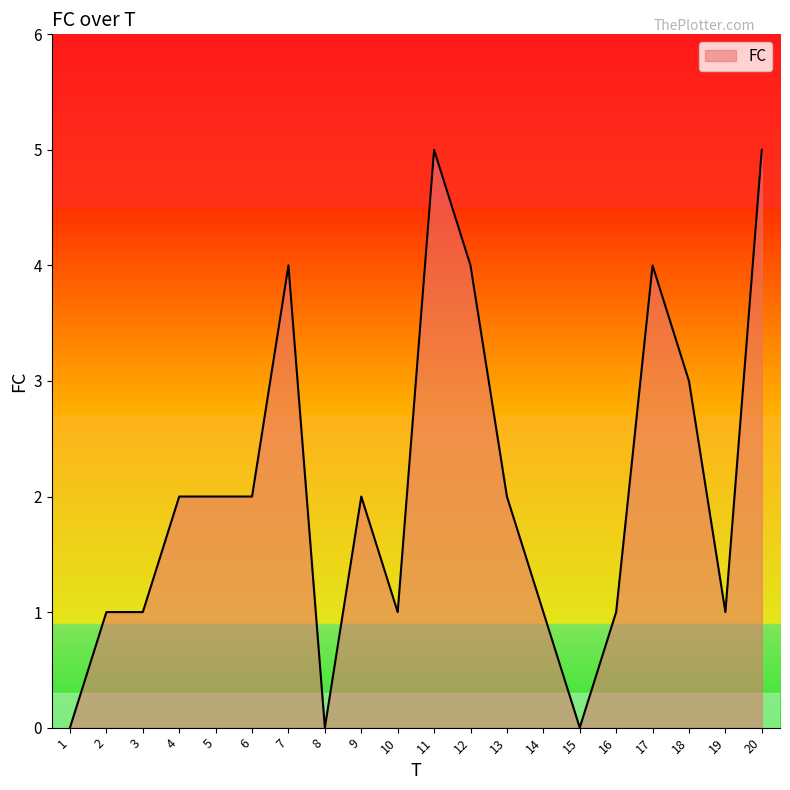

What is the greatest value displayed?

5